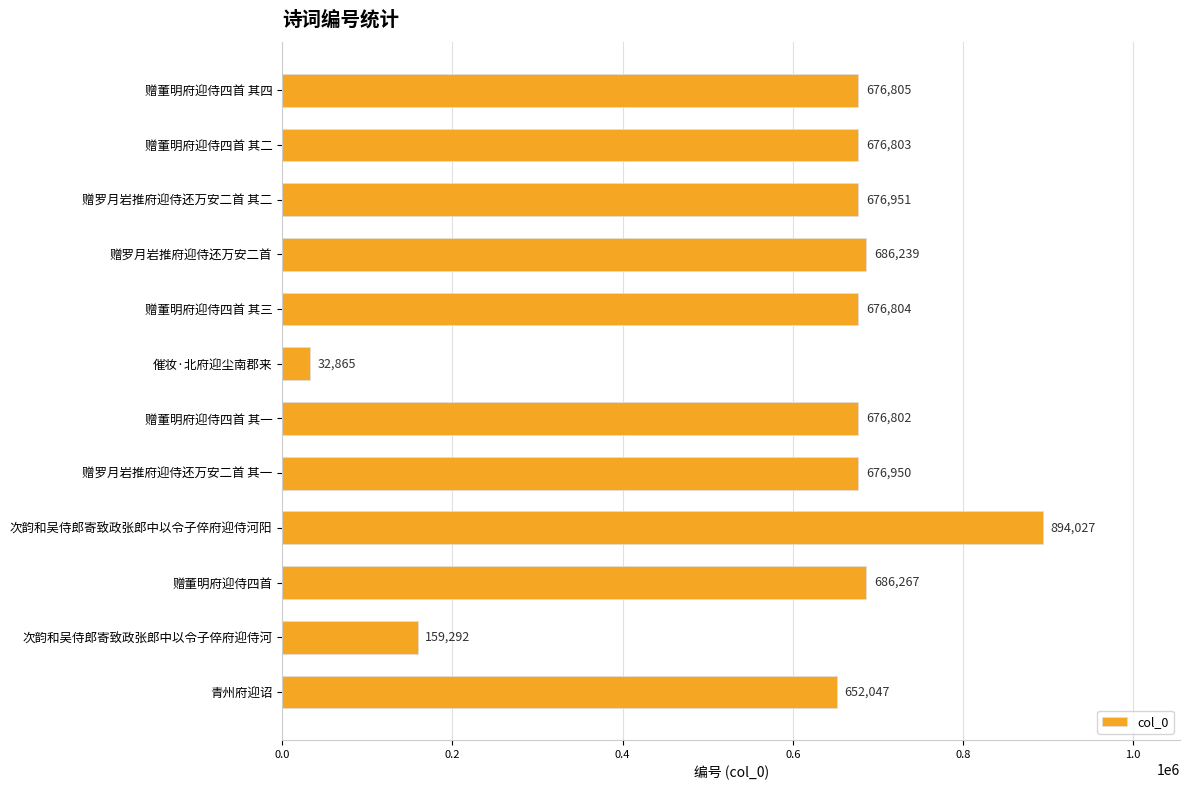

What is the value of the 1st bar from the top?

676805